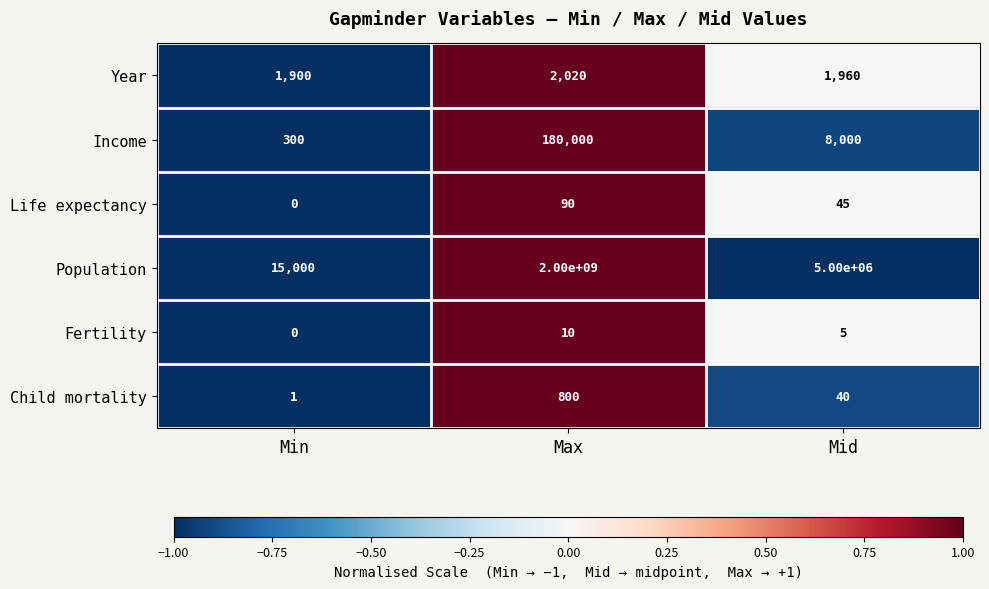

Which series has the widest spread of values?

Population